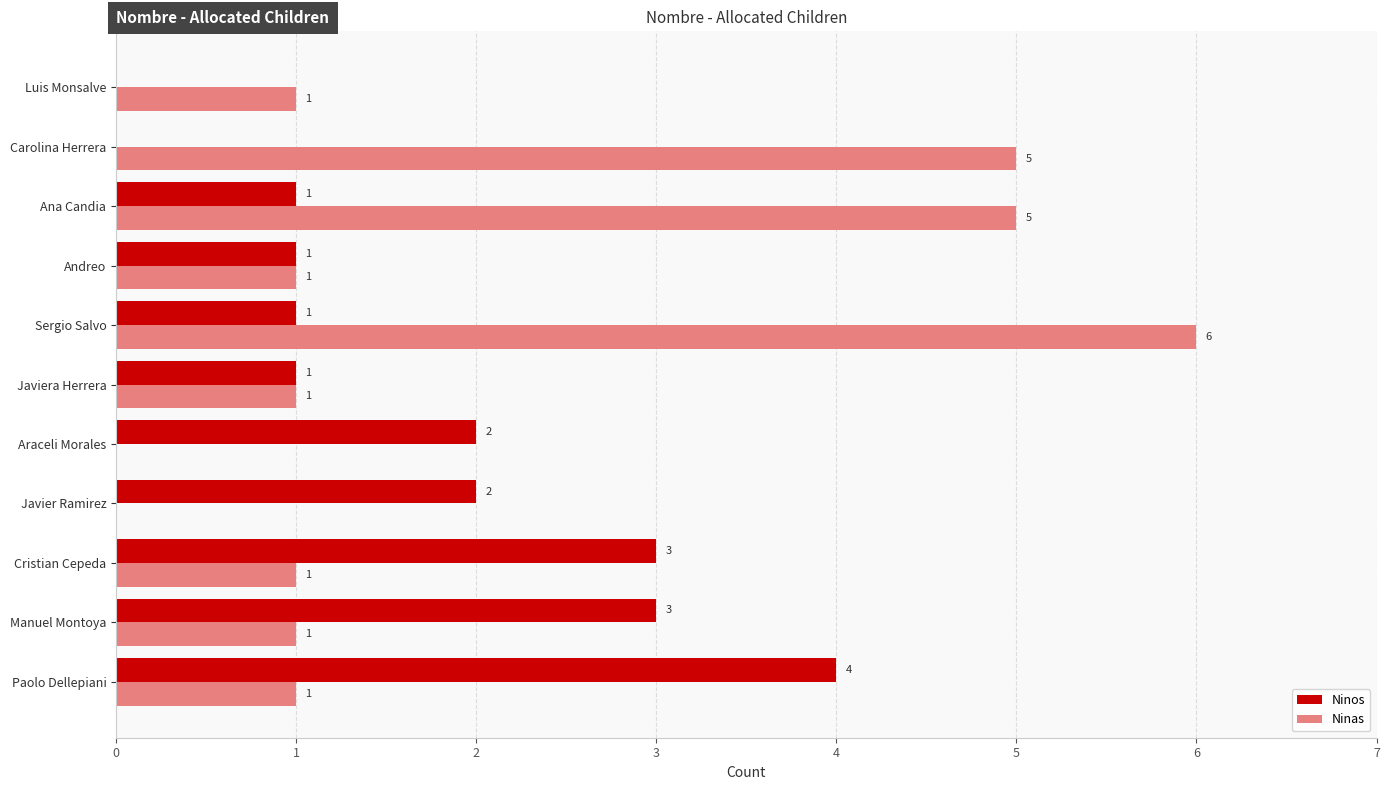

How many categories are shown in the chart?

11